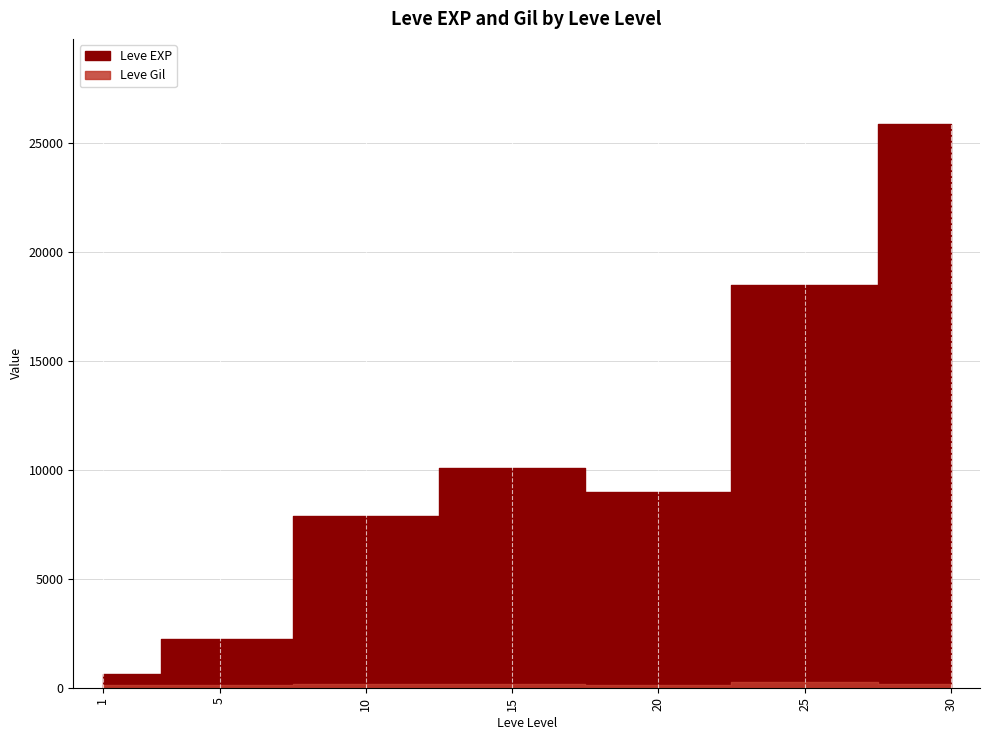

True or false: Leve EXP has a value of 39967 at 30.

False